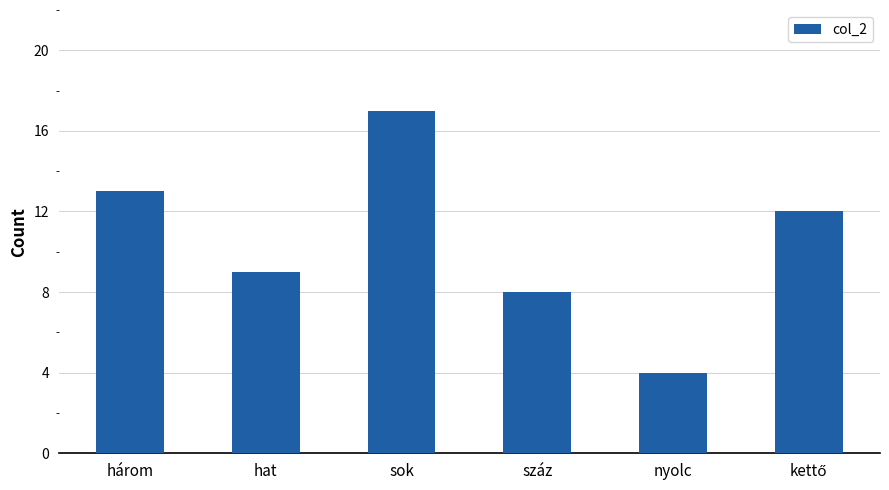

Where does the data first go above 12?

három